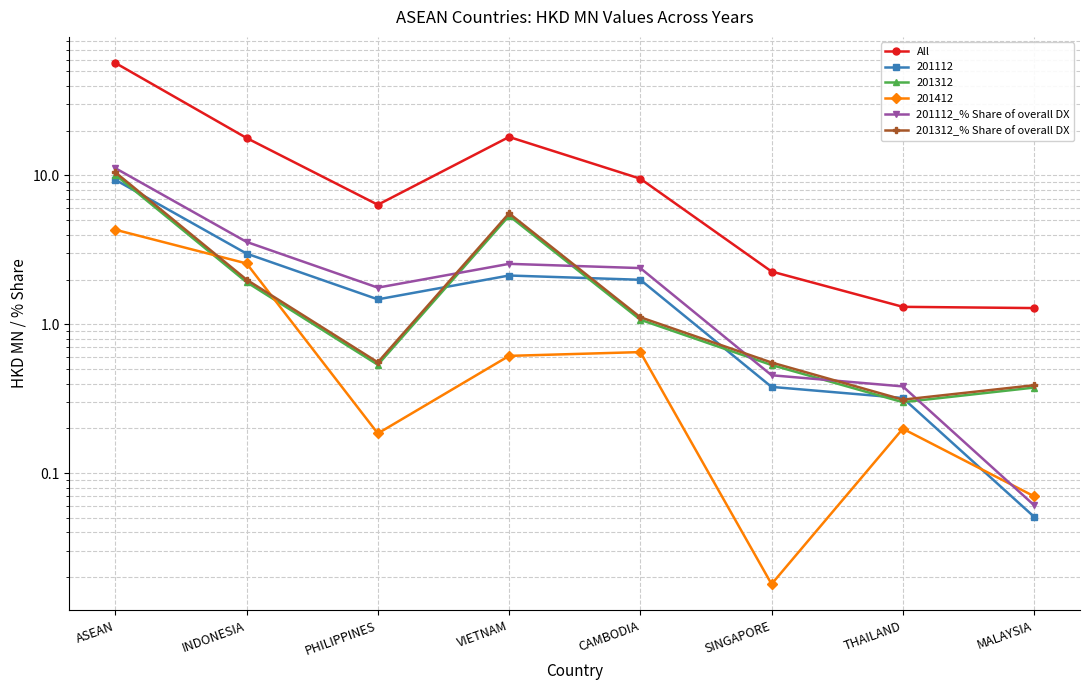

What is the sum of all All values?

113.7